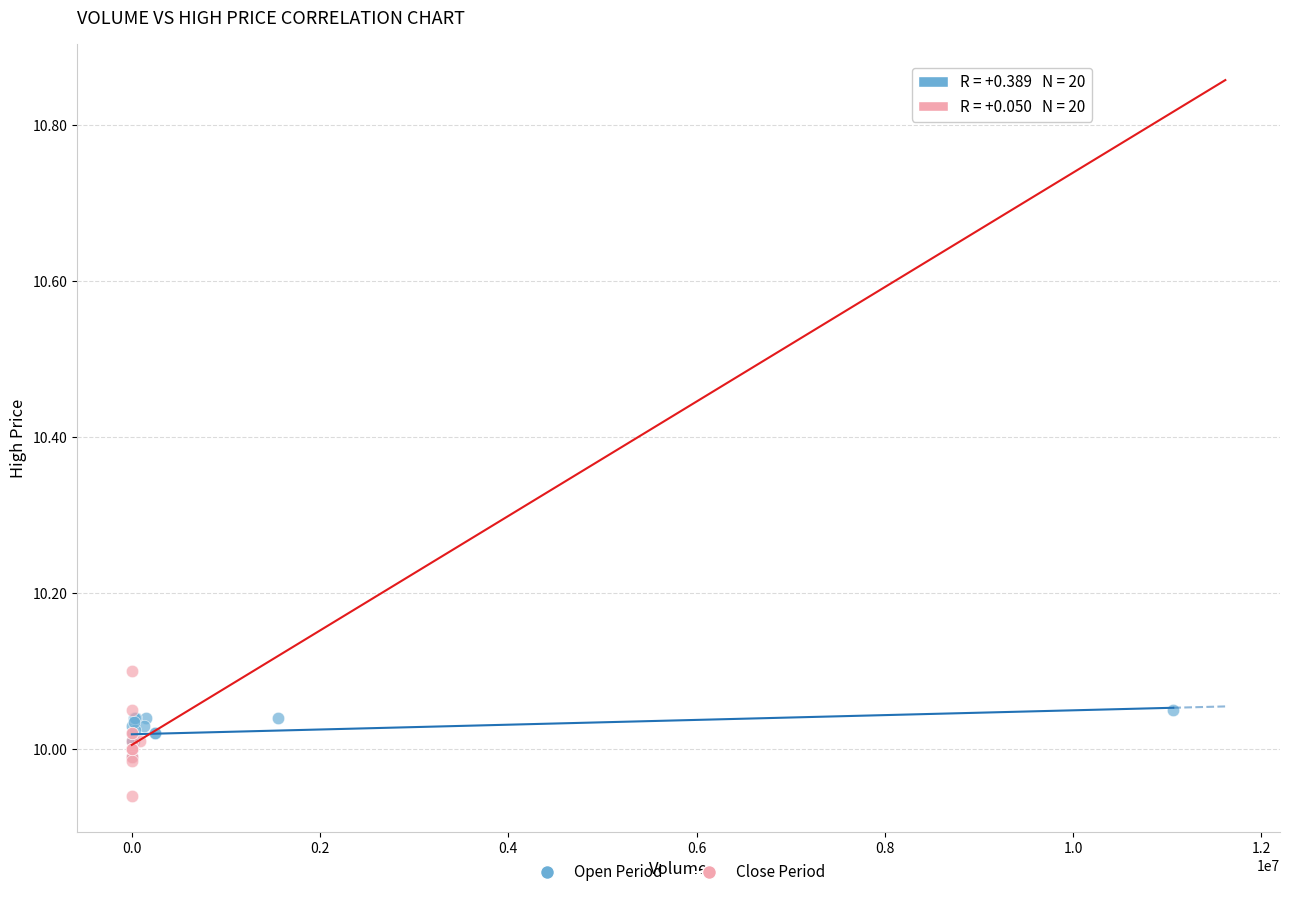

Which series has the largest Y range (max minus min)?

Close Period